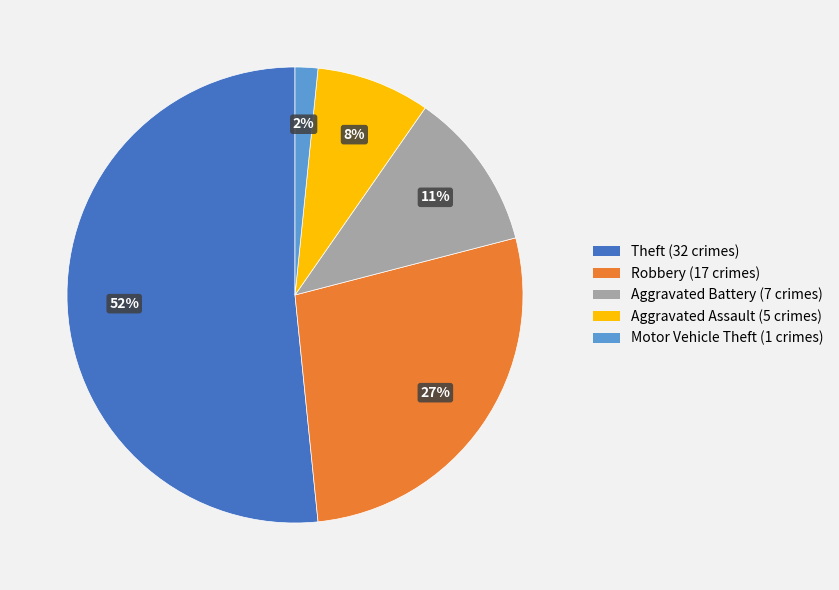

Is there any slice that represents more than half of the pie?

Yes